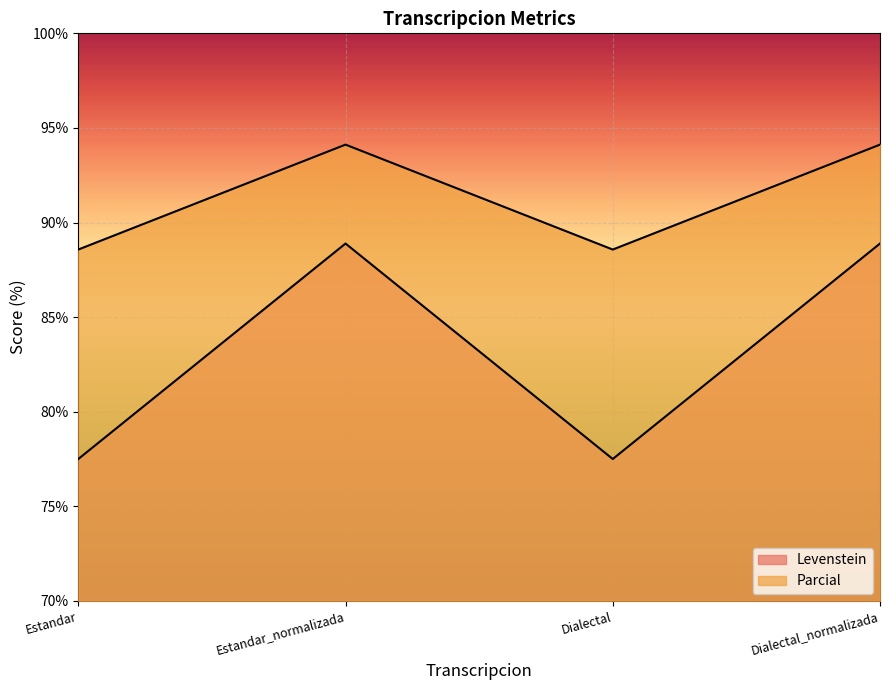

Where does the Levenstein series first go above 88?

Estandar_normalizada